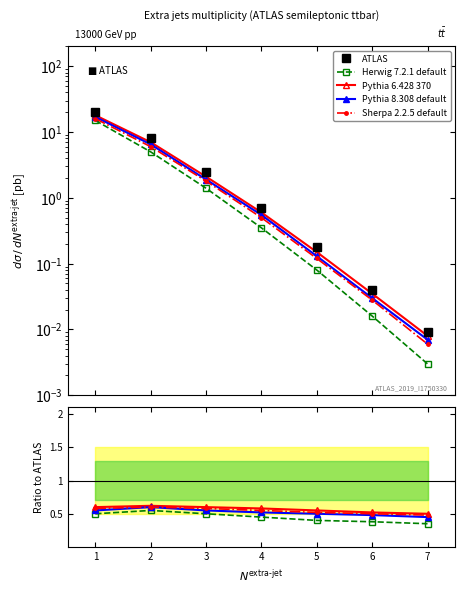

The Pythia 8.308 default series shows 0.8 at 5. True or false?

False